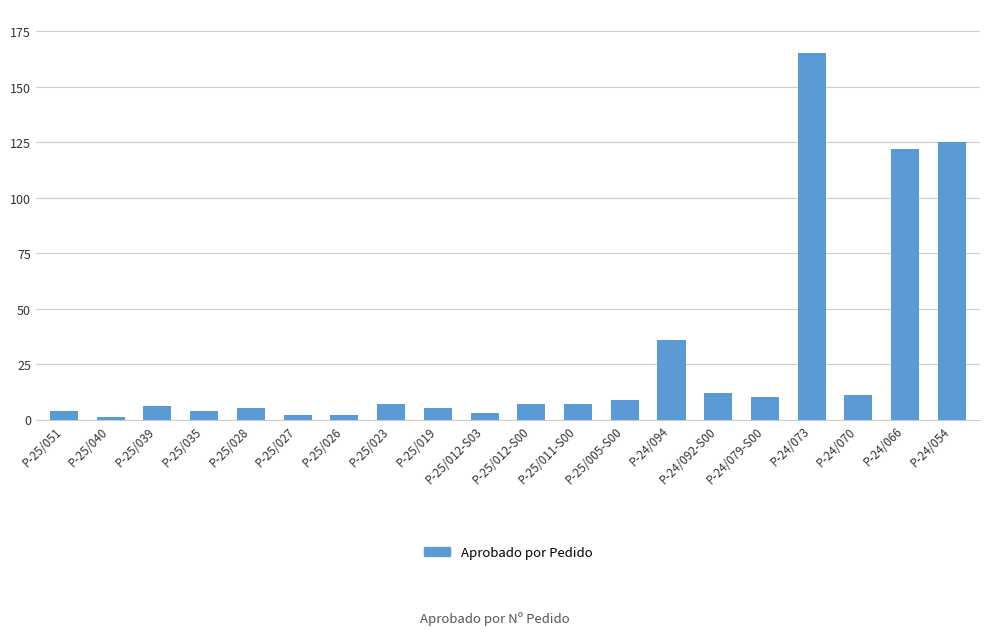

Count the number of categories in the chart.

20